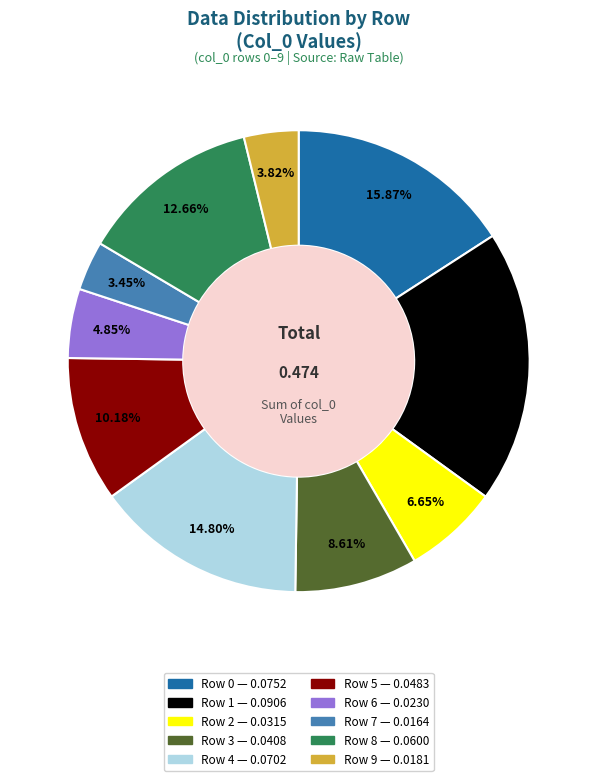

To the nearest percent, what portion does Row 0 represent?

16%